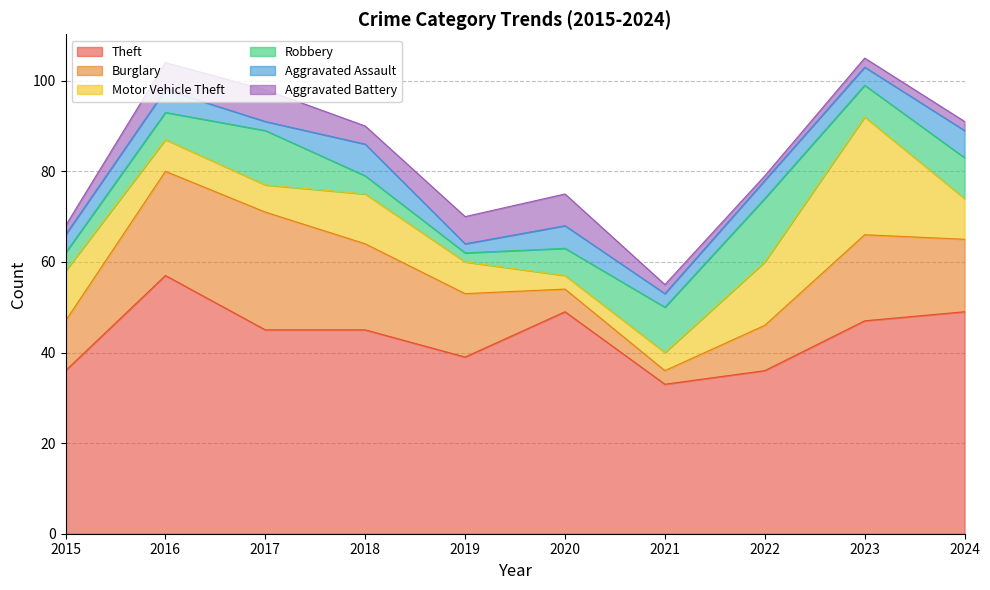

What is the value of the Aggravated Assault point at the 1st from the left?

4